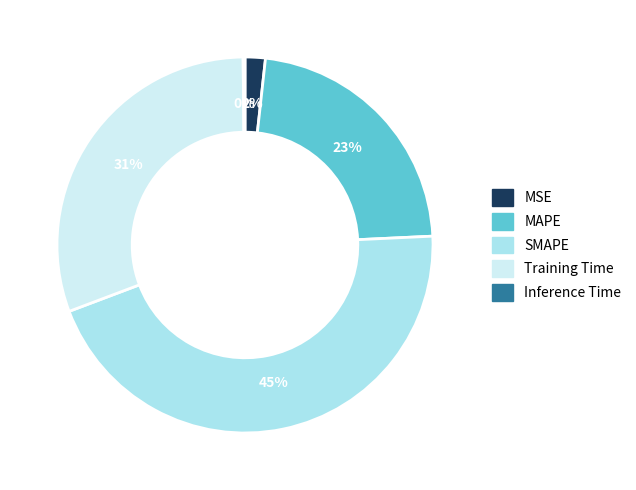

Is there any slice that represents more than half of the pie?

No